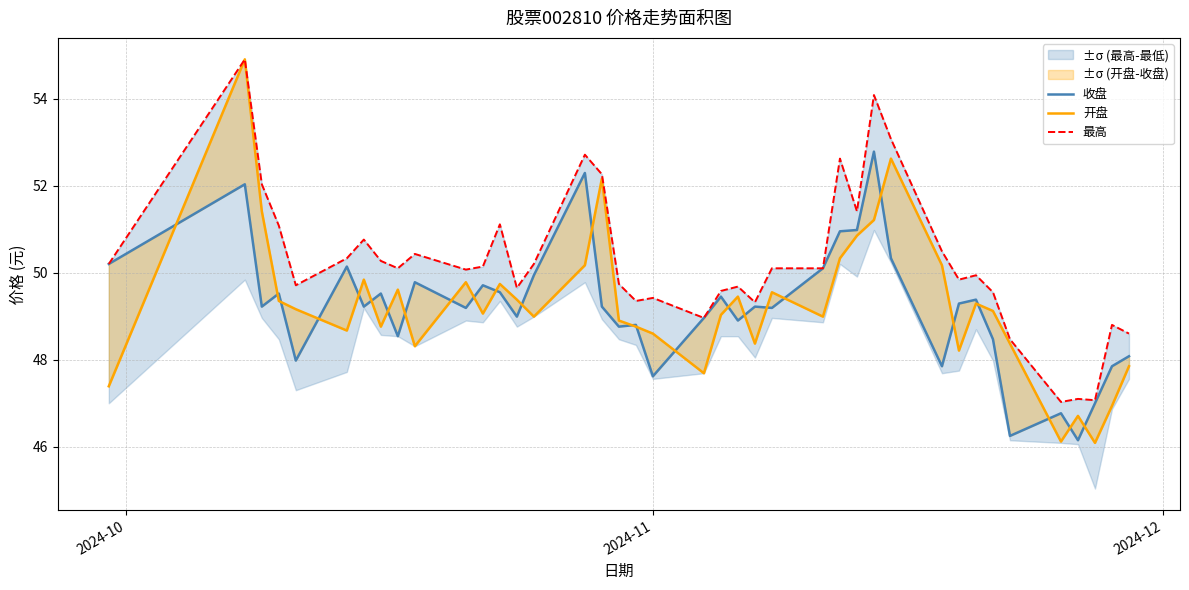

The value of 开盘 at 17 is 32.5. True or false?

False